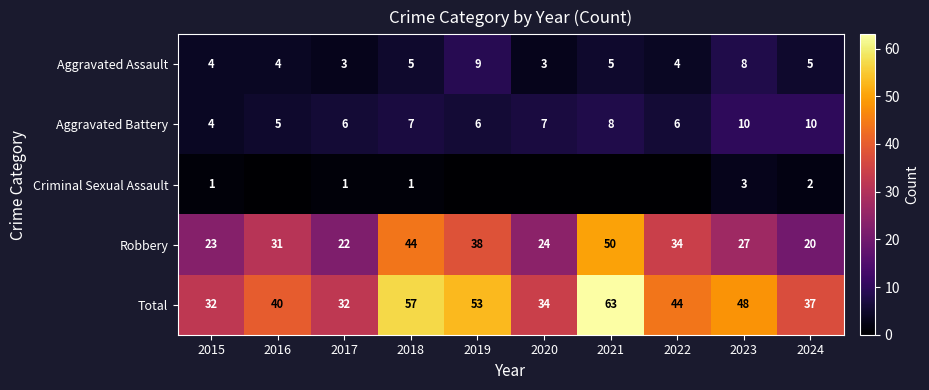

True or false: Robbery has a value of 38 at 2019.

True